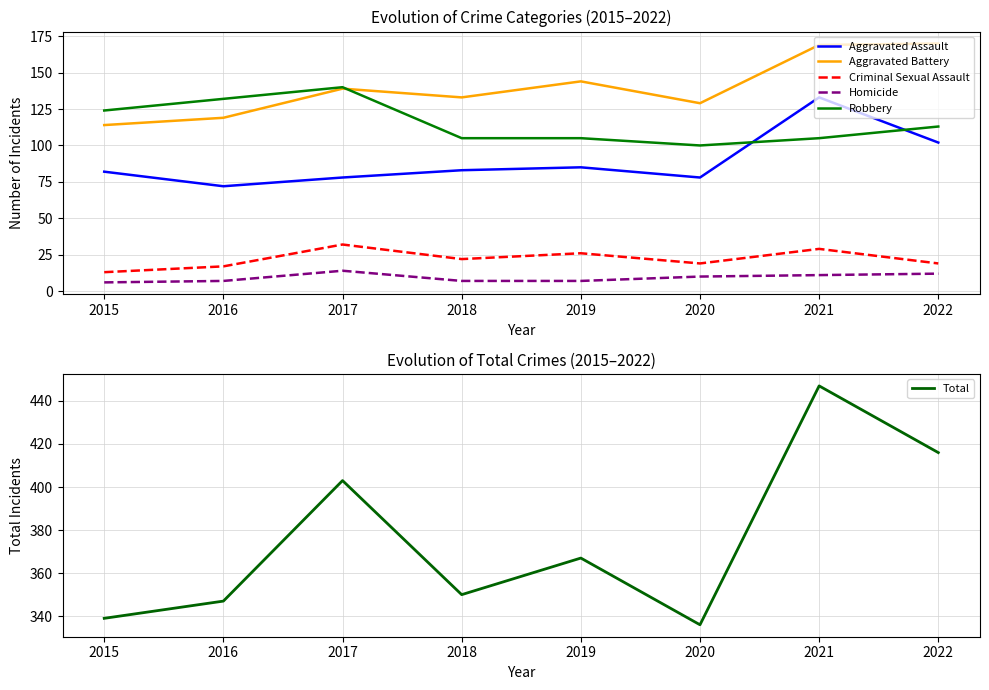

How many series are shown in this chart?

6